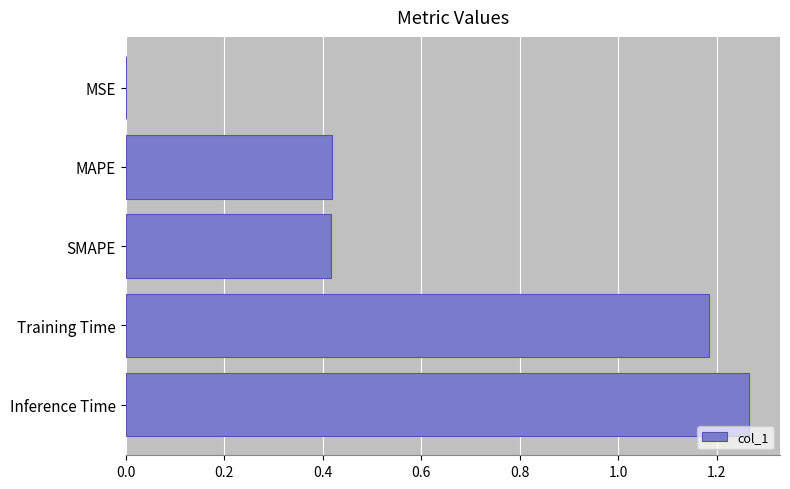

Are the bars grouped side by side (vs. stacked)?

No